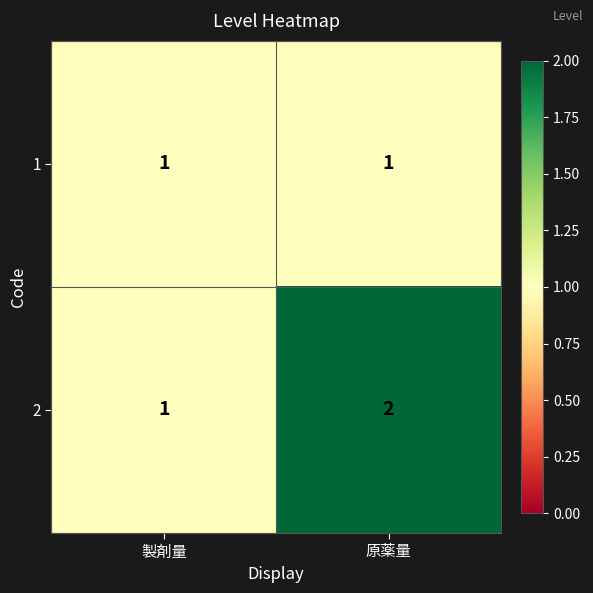

True or false: 2 has a value of 1 at 製剤量.

True